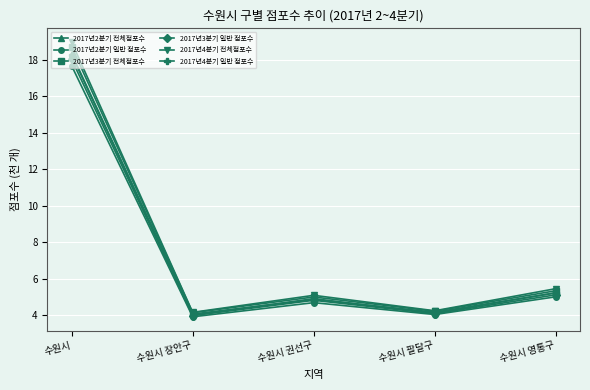

Reading right to left, list all the values displayed in this chart.

2017년2분기 전체점포수: 5.2	4.2	4.9	4.1	18.3
2017년2분기 일반 점포수: 5.0	4.0	4.7	3.9	17.7
2017년3분기 전체점포수: 5.3	4.2	5.0	4.1	18.7
2017년3분기 일반 점포수: 5.1	4.1	4.8	4.0	18.0
2017년4분기 전체점포수: 5.5	4.2	5.1	4.2	19.0
2017년4분기 일반 점포수: 5.2	4.1	4.9	4.0	18.3